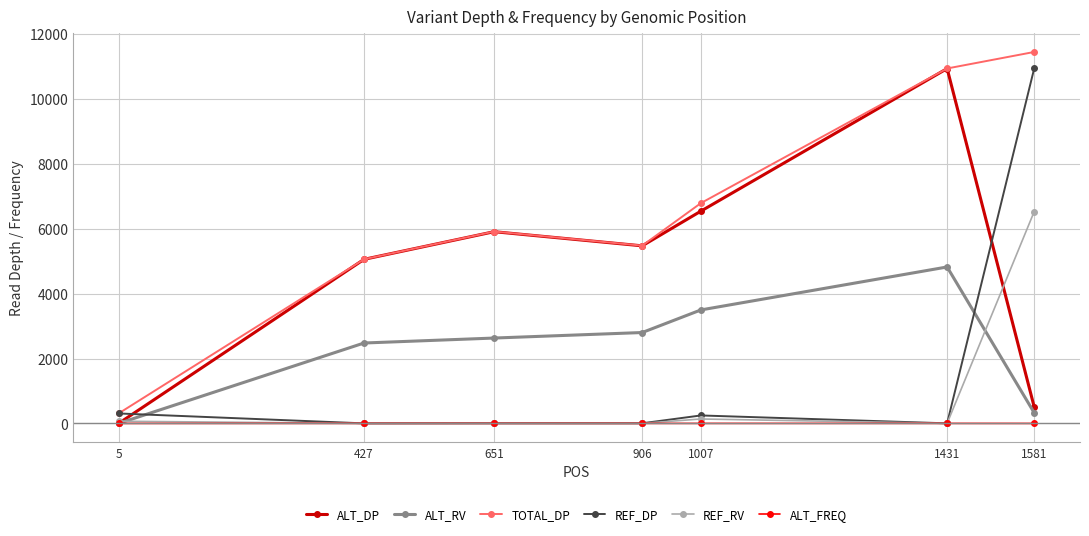

What is the approximate value of TOTAL_DP at 1007?

6788.0